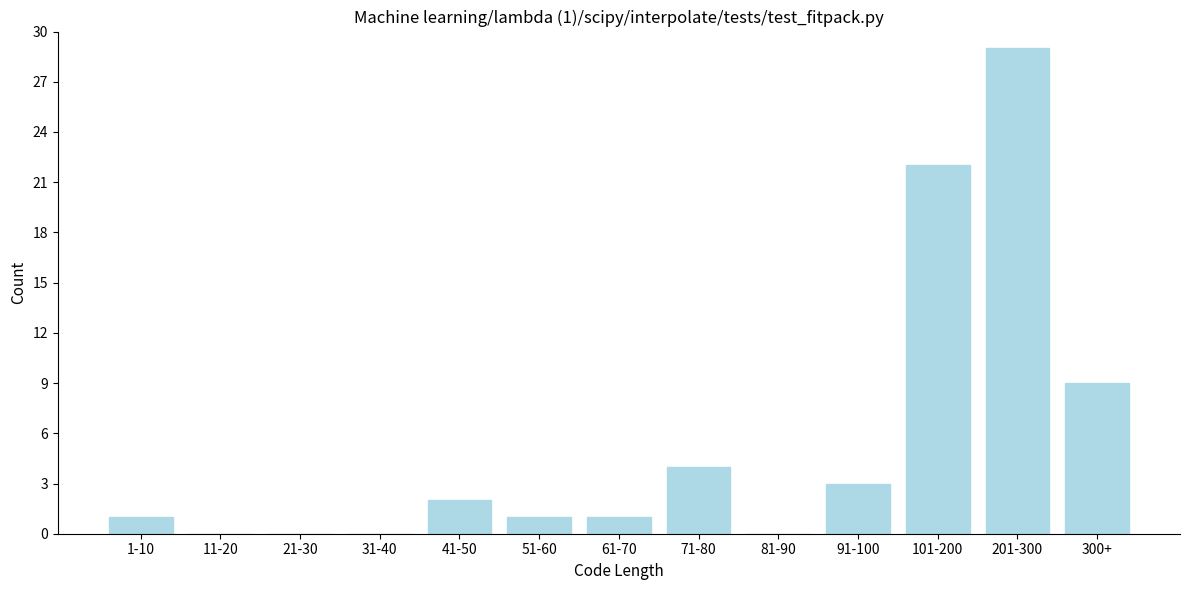

Reading right to left, extract all data points from this chart.

300+=9	201-300=29	101-200=22	91-100=3	81-90=0	71-80=4	61-70=1	51-60=1	41-50=2	31-40=0	21-30=0	11-20=0	1-10=1